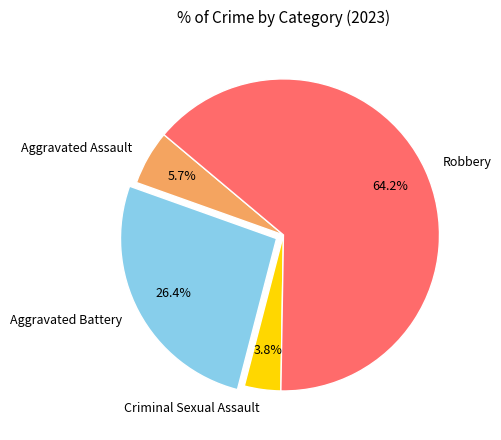

Rank the categories by value from highest to lowest.

Robbery, Aggravated Battery, Aggravated Assault, Criminal Sexual Assault